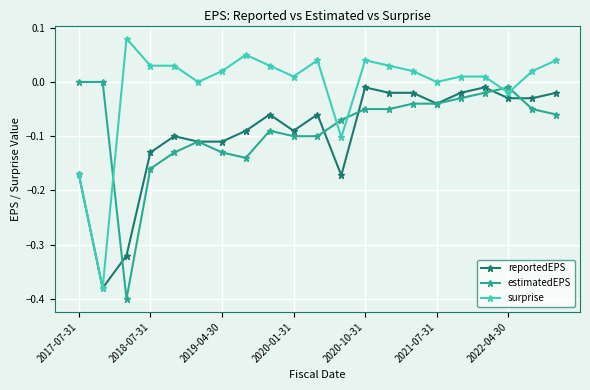

What is the difference between the second highest and second lowest values in the surprise series?

0.2